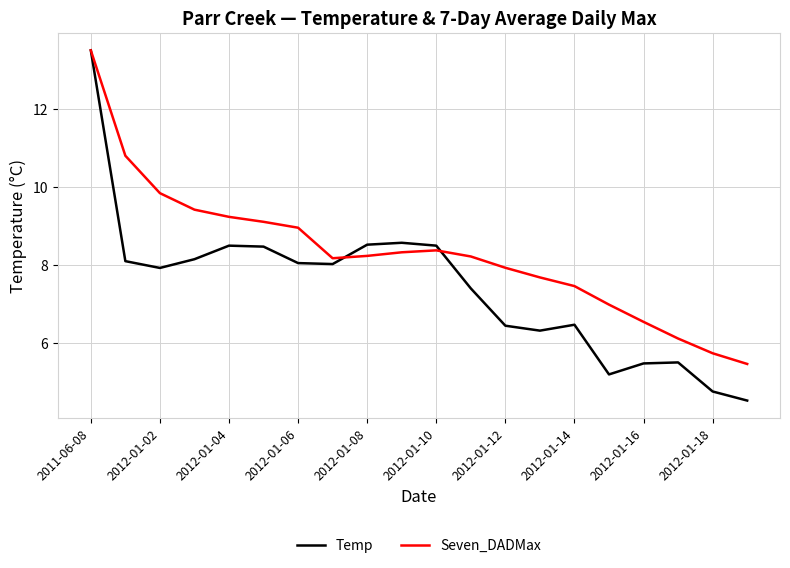

True or false: Seven_DADMax and Temp cross at least once.

True